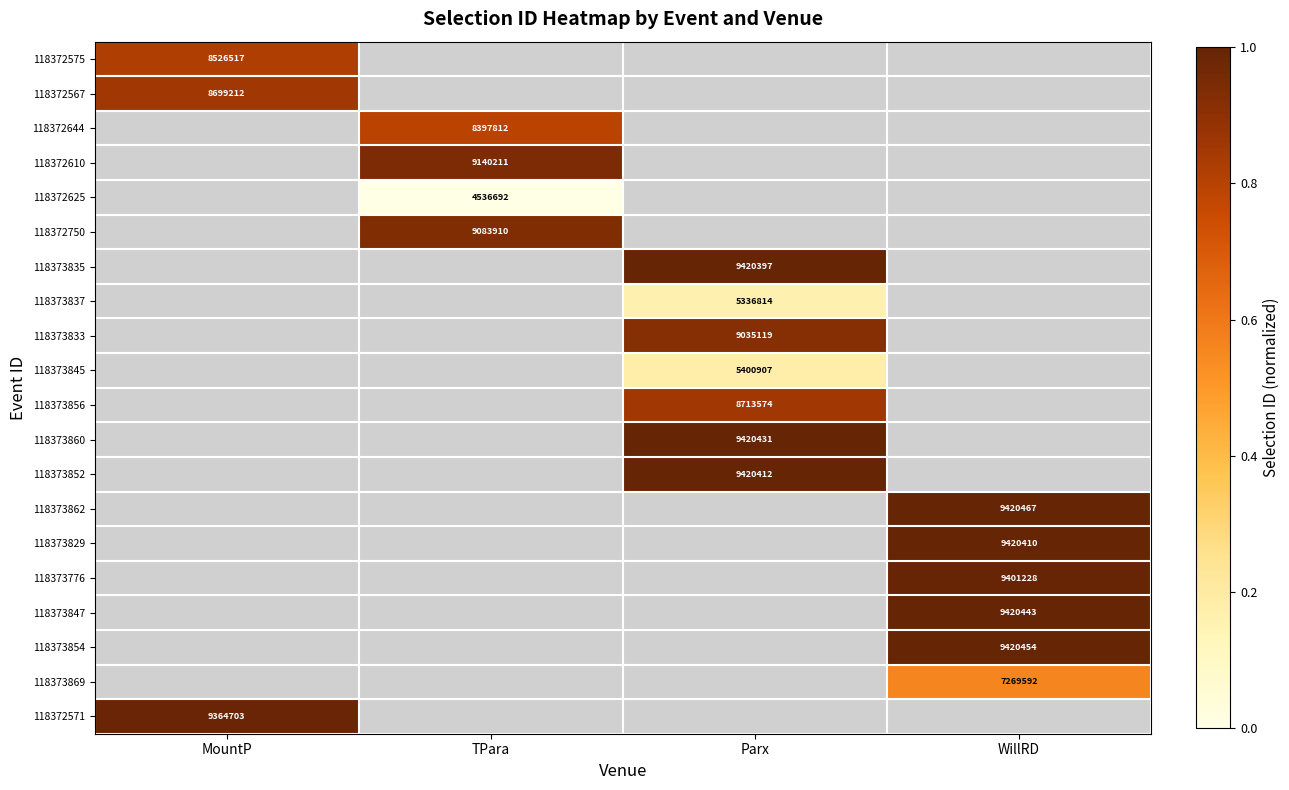

How many series are shown in this chart?

20